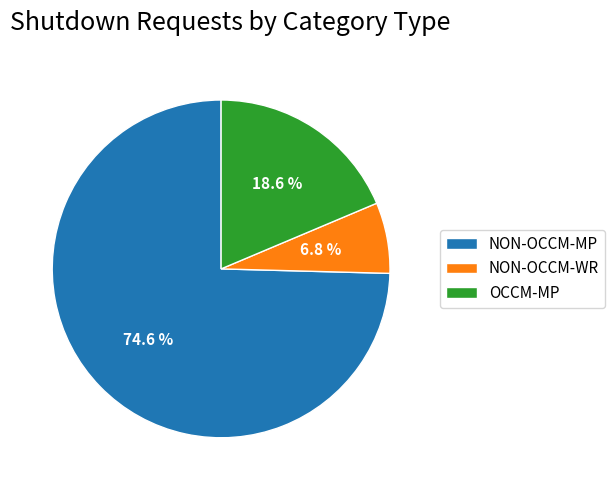

Count the number of slices in the pie.

3